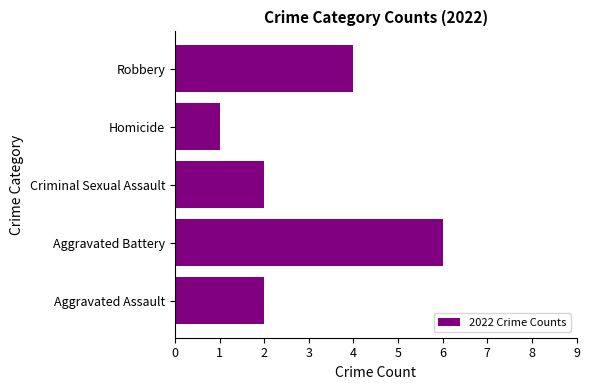

Is it true that the value at Criminal Sexual Assault is 1?

False